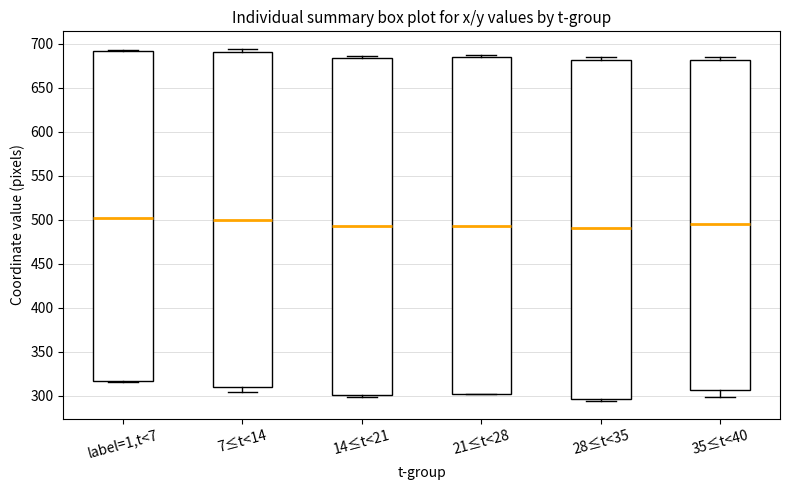

Reading left to right, read every box against the y-axis: the position of its median line, the range the box covers, and the ends of its whiskers. The values are not printed on the chart, so give them approximately, as read against the axis.

label=1,t<7: median 500, box 315 to 690, whiskers 315 (just below the box's lower edge) to 695
7≤t<14: median 500, box 310 to 690, whiskers 305 to 695
14≤t<21: median 495, box 300 to 685, whiskers 300 (just below the box's lower edge) to 685 (just above the box's upper edge)
21≤t<28: median 495, box 300 to 685, whiskers 300 to 685 (just above the box's upper edge)
28≤t<35: median 490, box 295 to 680, whiskers 295 (just below the box's lower edge) to 685
35≤t<40: median 495, box 305 to 680, whiskers 300 to 685